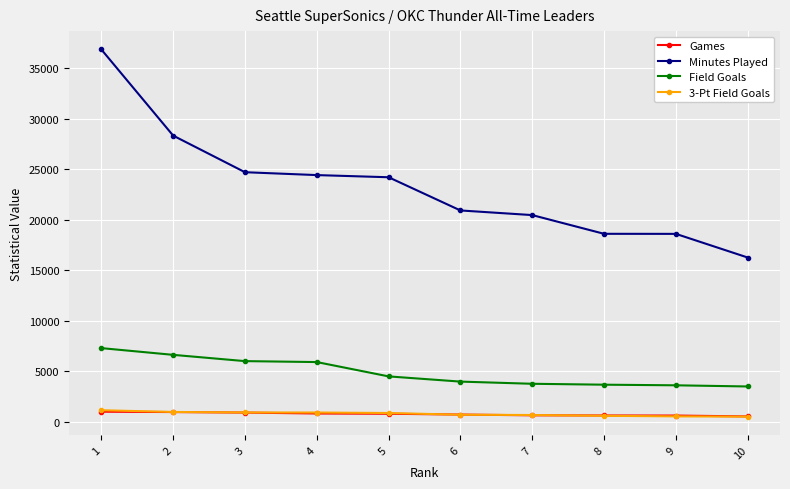

Which series has the largest total across all categories?

Minutes Played